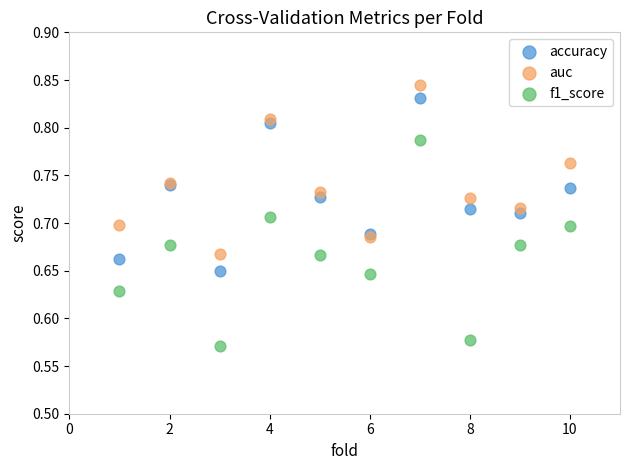

Which series has the widest spread of Y values?

f1_score